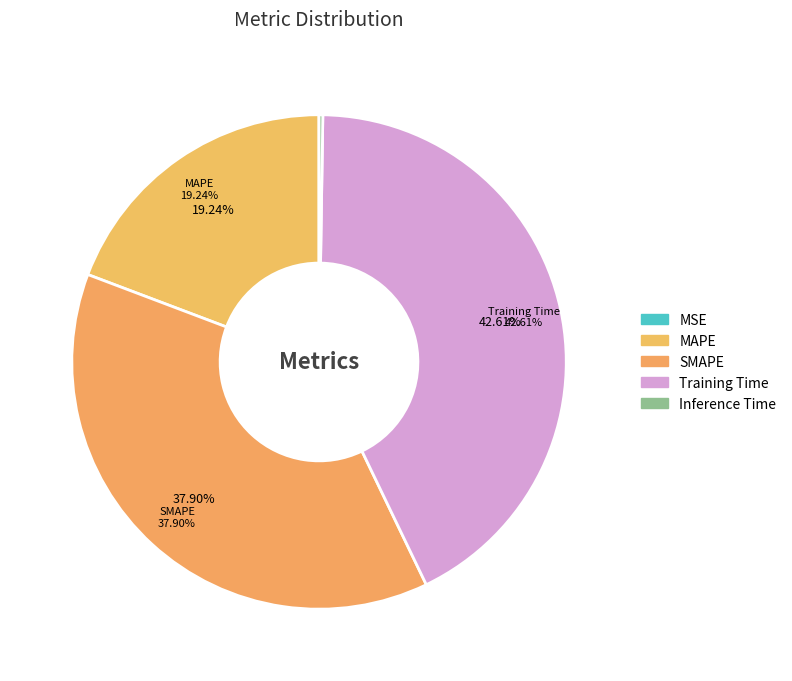

What percentage do SMAPE and MAPE together represent?

57.1%